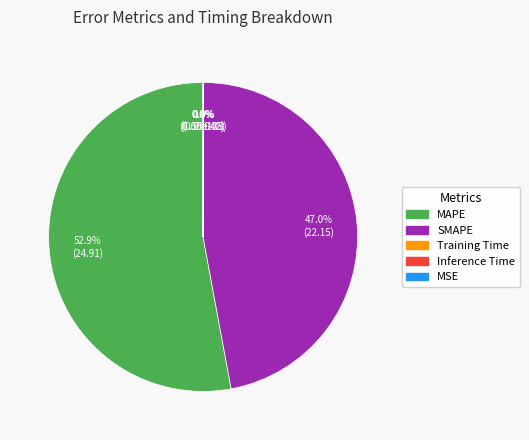

The SMAPE slice represents 62% of the pie. True or false?

False